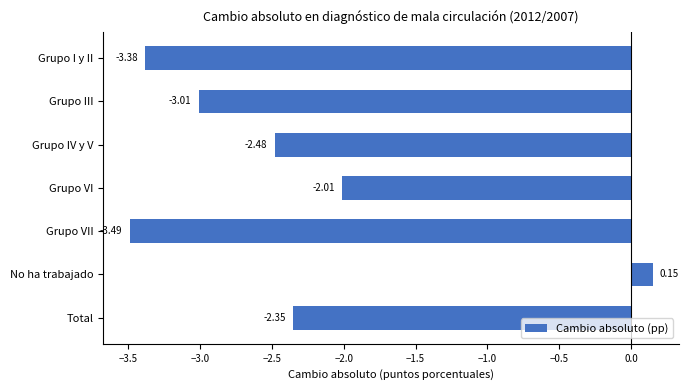

List the labels in order of value, largest first.

No ha trabajado, Grupo VI, Total, Grupo IV y V, Grupo III, Grupo I y II, Grupo VII